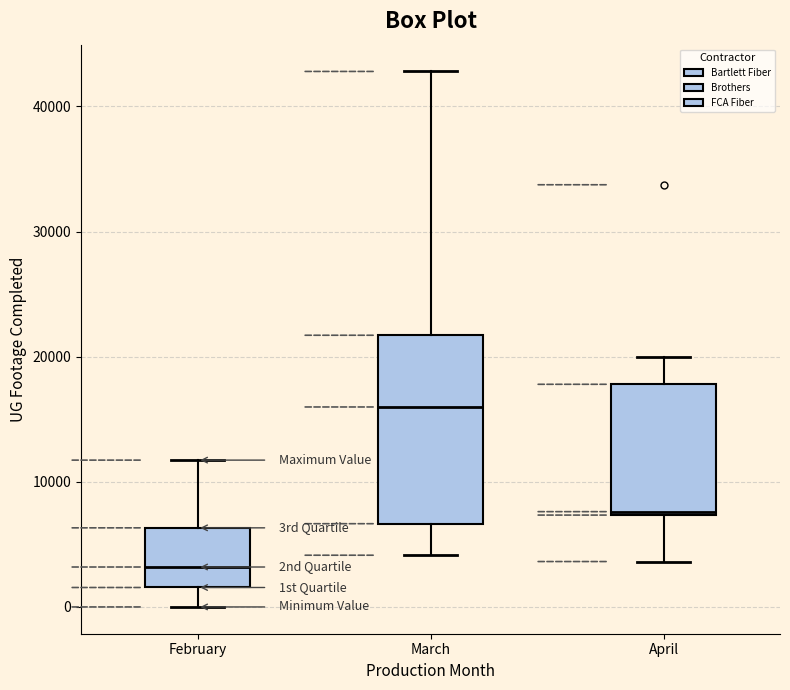

Reading left to right, read every box against the y-axis: the position of its median line, the range the box covers, and the ends of its whiskers. The values are not printed on the chart, so give them approximately, as read against the axis.

February: median 3000, box 2000 to 6000, whiskers 0 to 12000
March: median 16000, box 7000 to 22000, whiskers 4000 to 43000
April: median 8000, box 7000 to 18000, whiskers 4000 to 20000